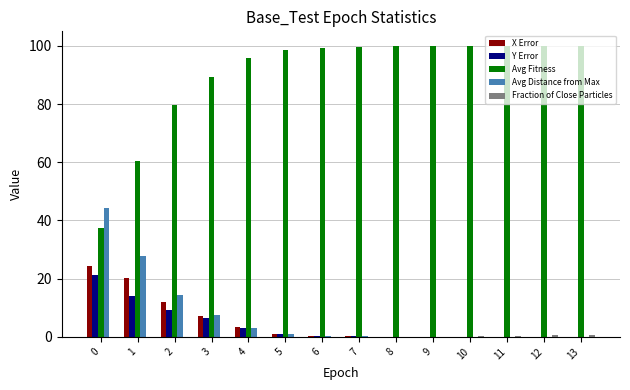

Is it true that Avg Fitness equals 171.1 at 8?

False